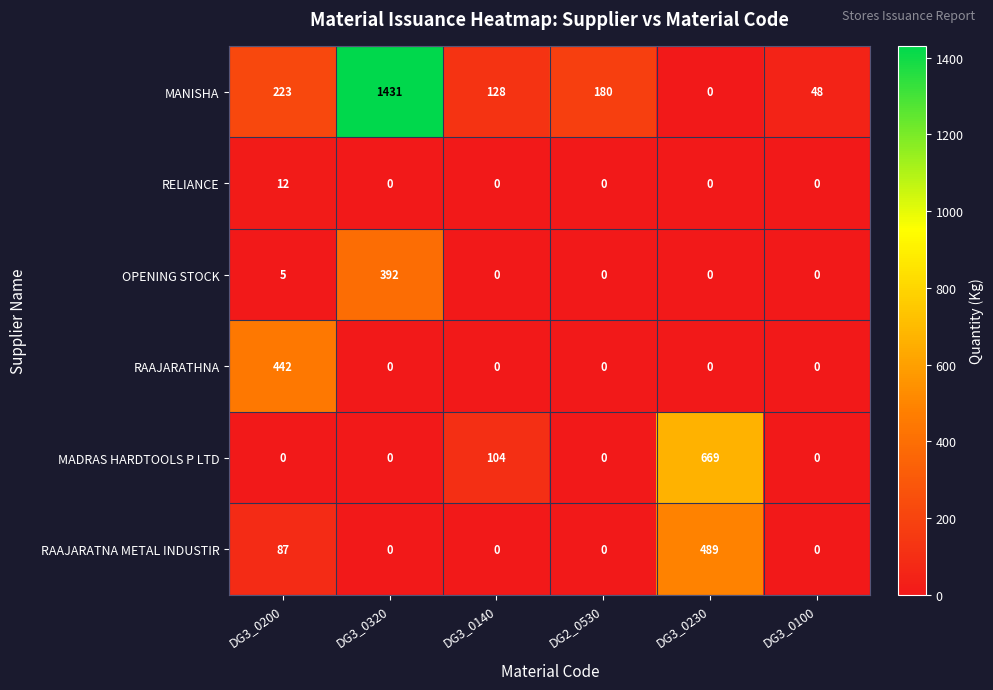

Which series has the widest spread of values?

MANISHA